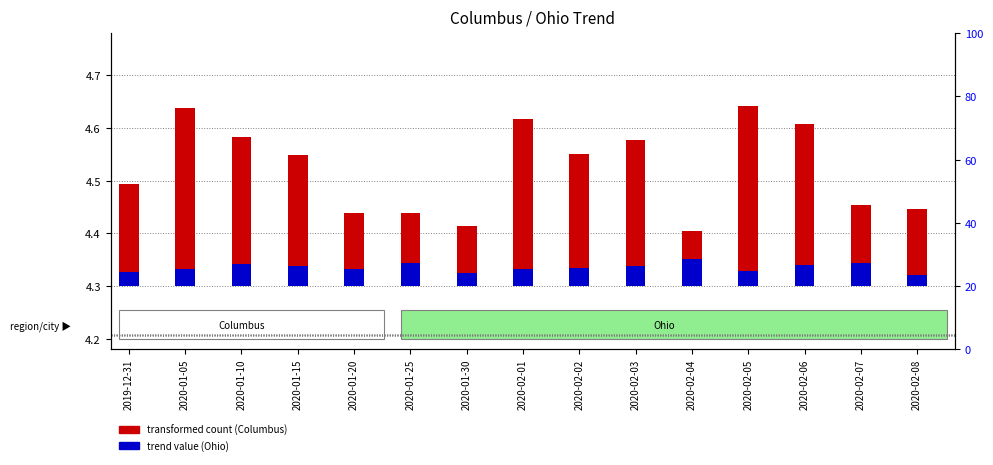

Which category has the highest value in the Columbus (transformed count) series?

2020-02-05